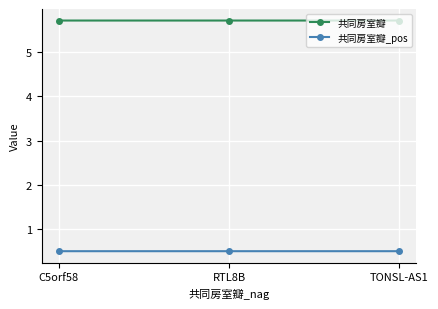

Count the number of data series in this chart.

2